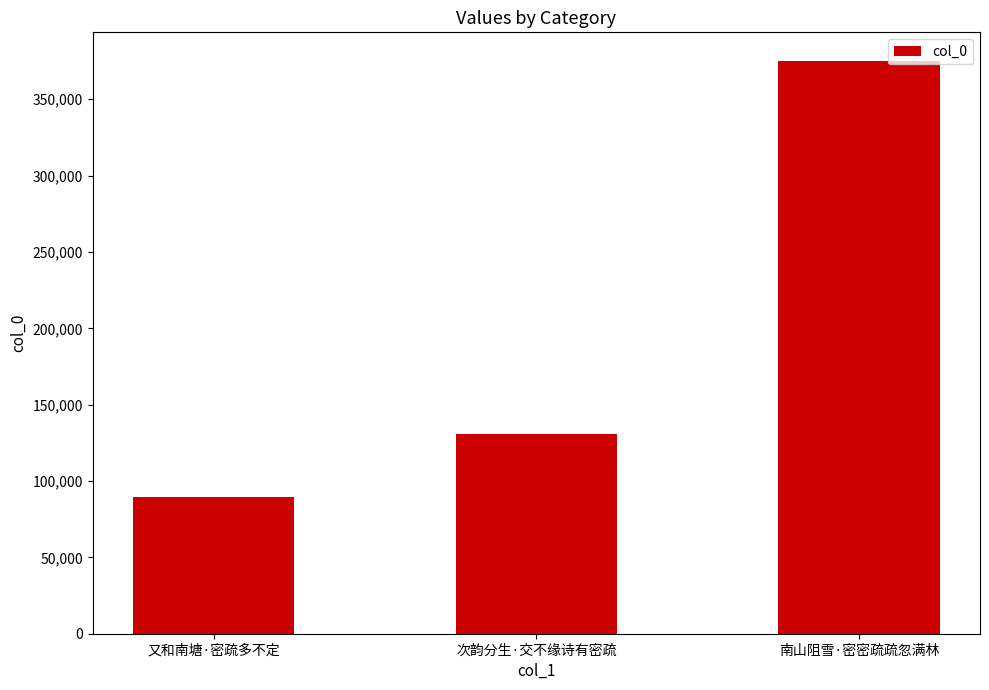

How many categories are shown in the chart?

3